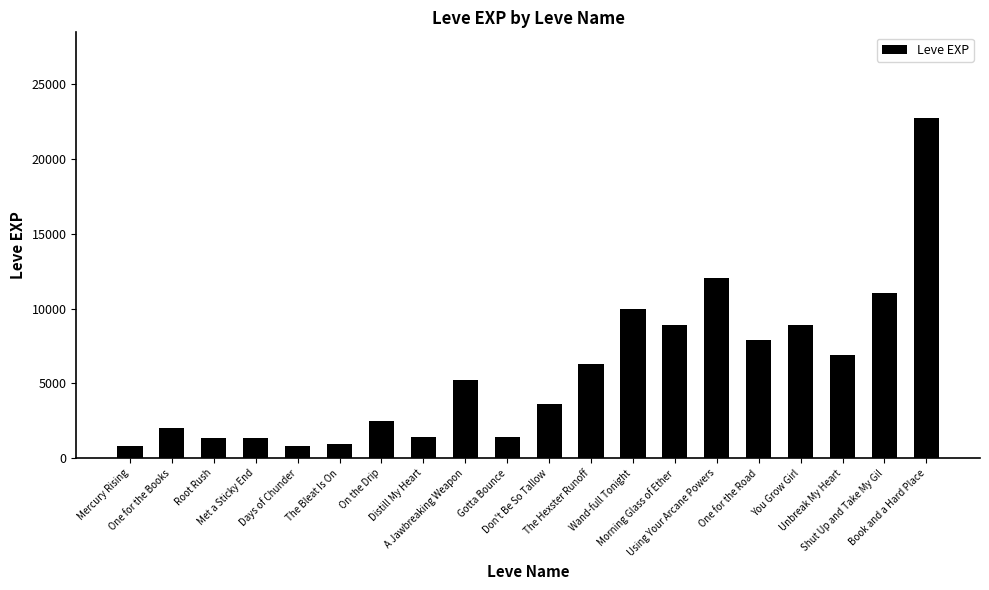

What is the change in value from Days of Chunder to A Jawbreaking Weapon?

+4420